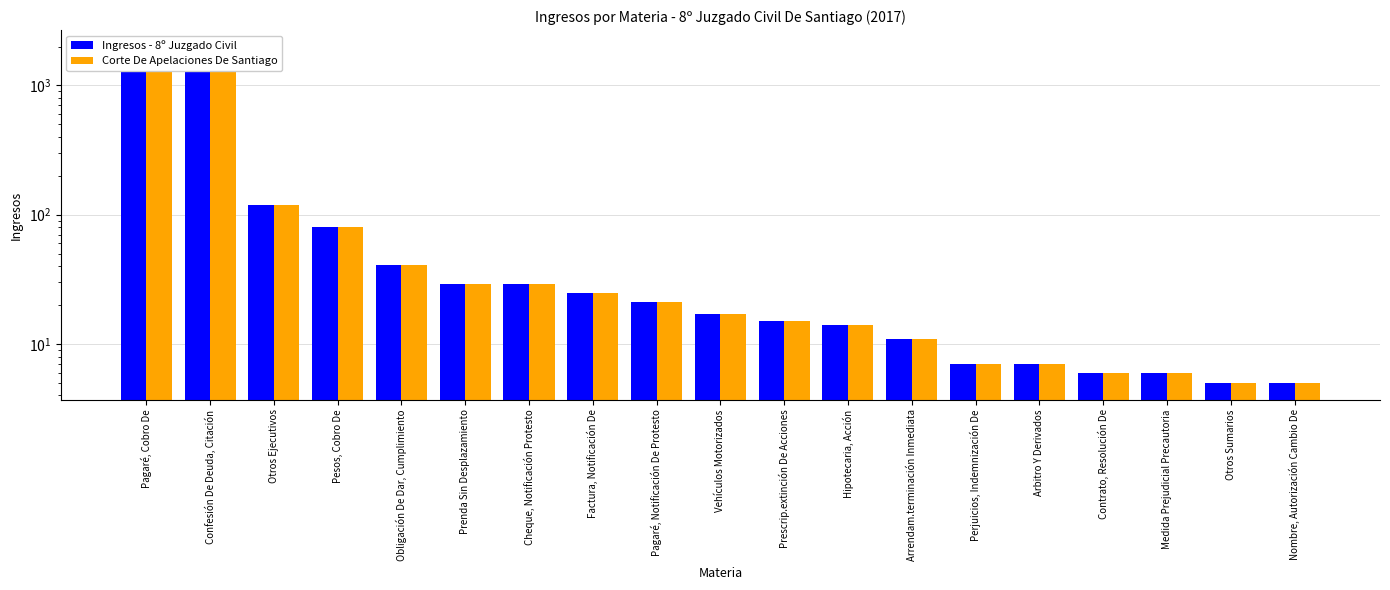

What is the value of the Corte De Apelaciones De Santiago bar at the 11th from the left?

15